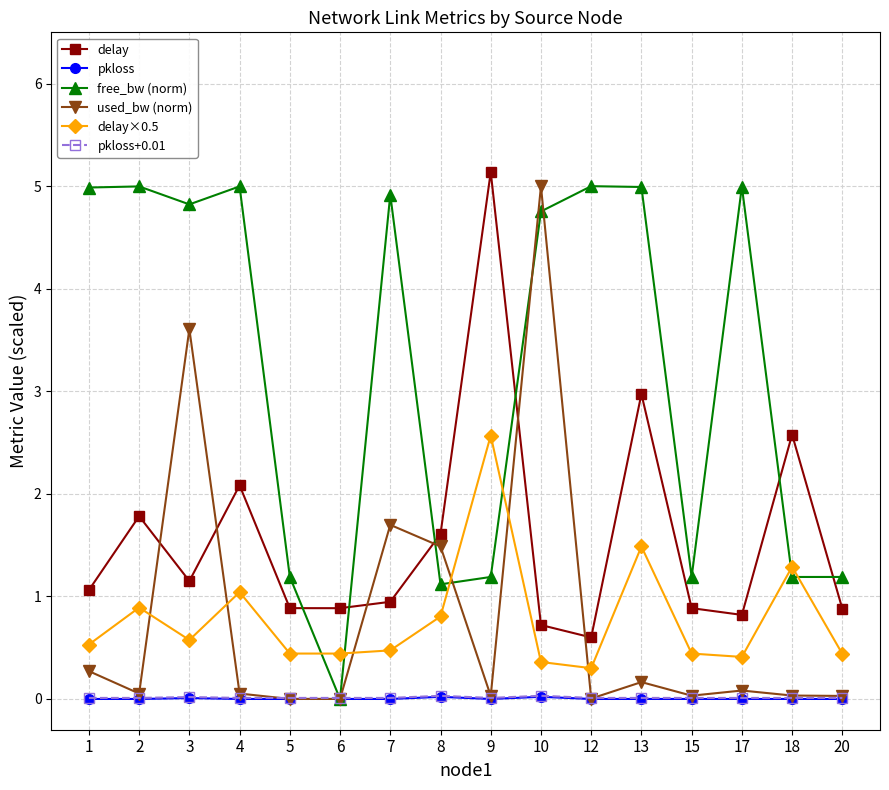

What is the sum of all pkloss values?

0.1